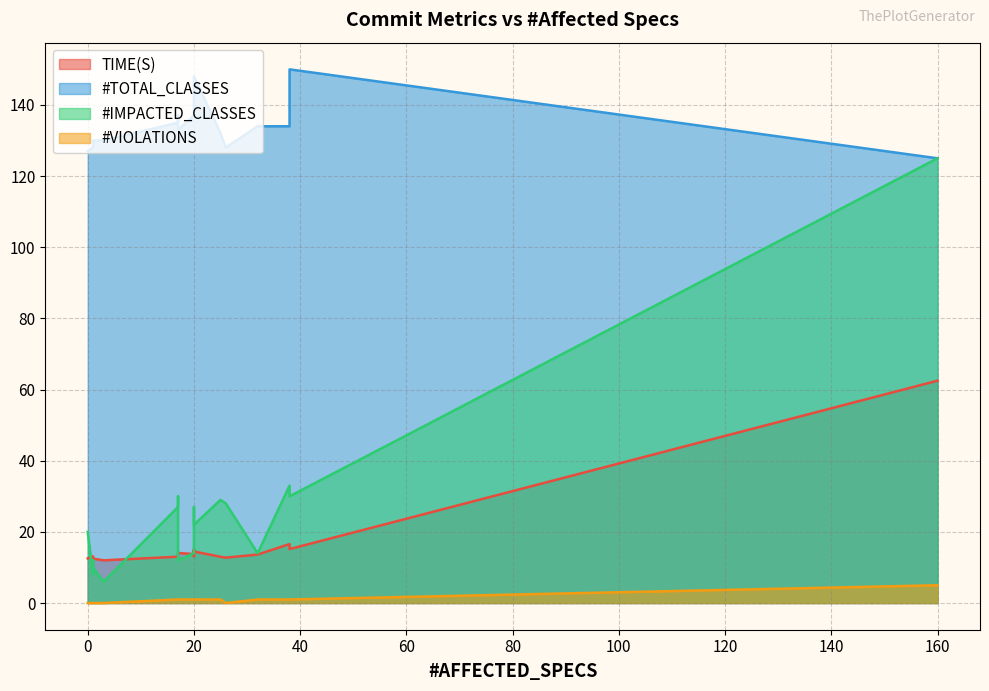

The value of #IMPACTED_CLASSES at 20 is 33.5. True or false?

False